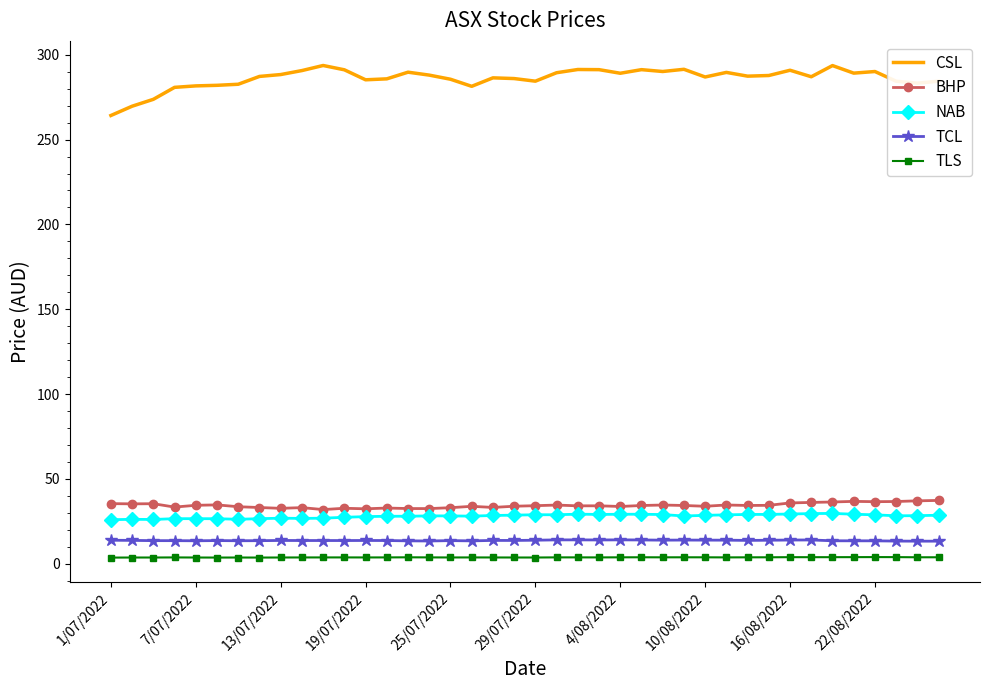

What is the lowest value of the BHP series?

32.0